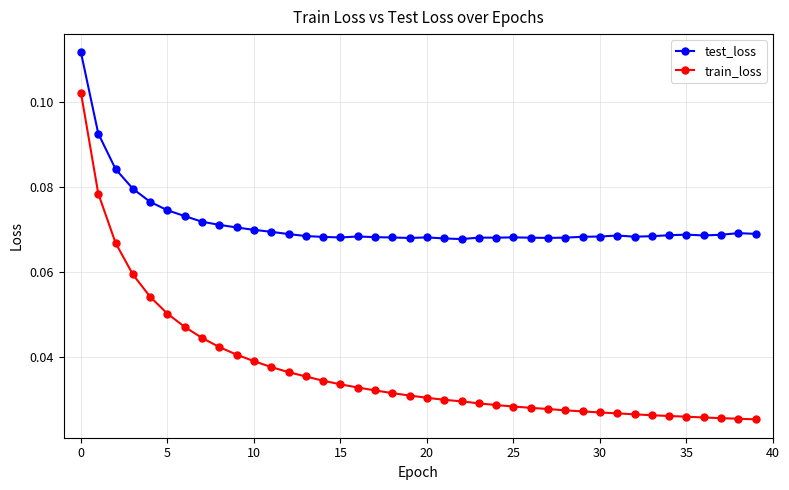

Which series has the largest total across all categories?

test_loss